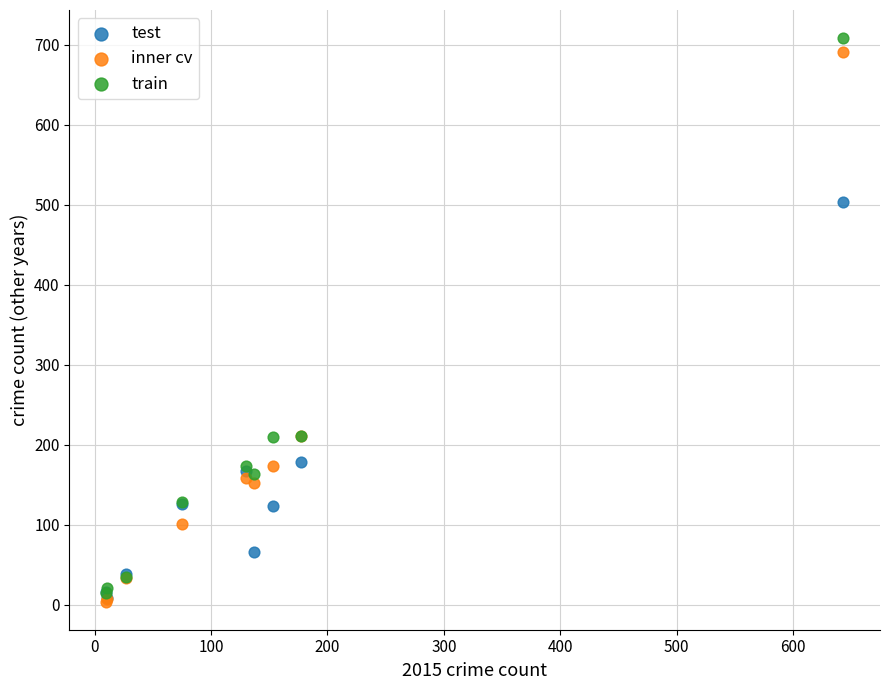

In the train series, what Y value is closest to 361?

211